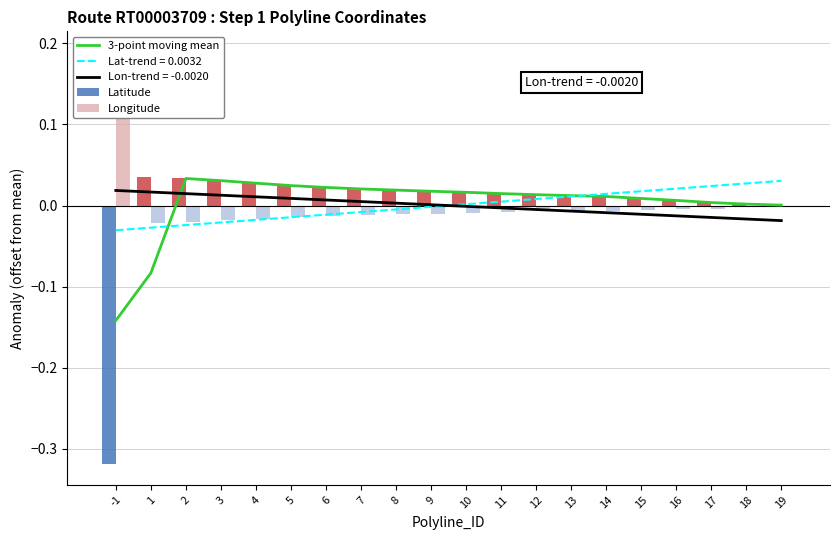

Which series has the largest range (max minus min)?

Latitude